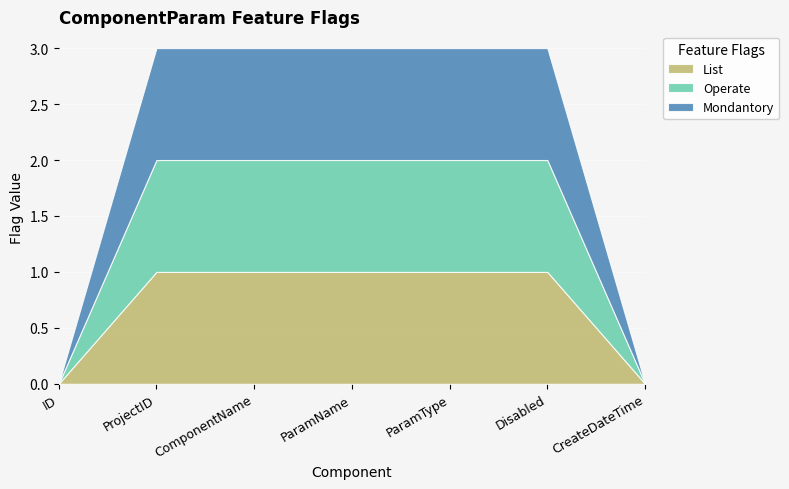

True or false: List has a value of 1 at ProjectID.

True